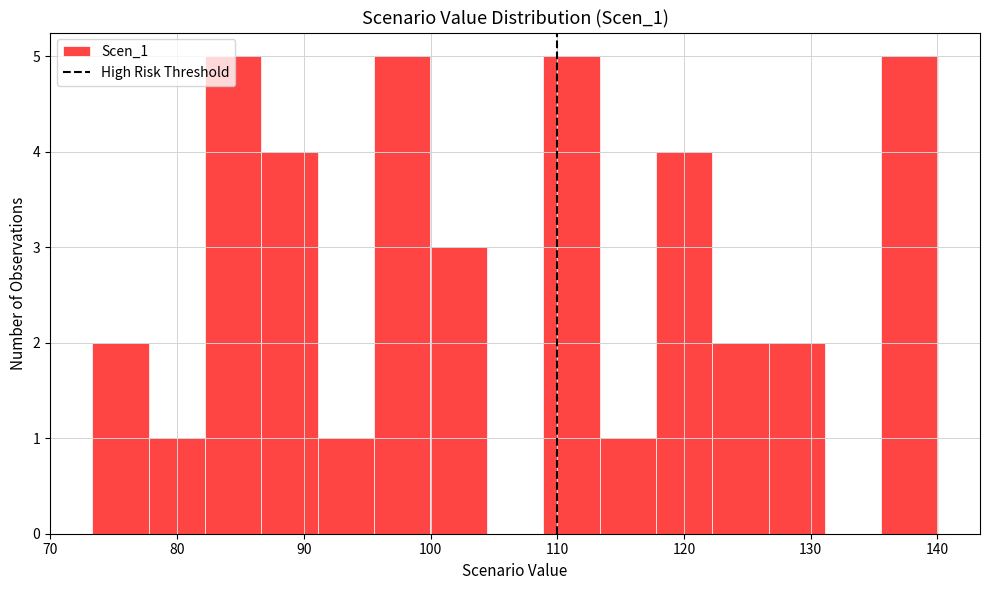

Reading left to right, list every bar in this chart as the range it spans on the x-axis followed by its height. Neither the bar edges nor the heights are printed on the chart, so give them approximately, as read against the axes.

73 to 78: 2
78 to 82: 1
82 to 87: 5
87 to 91: 4
91 to 96: 1
96 to 100: 5
100 to 104: 3
104 to 109: 0
109 to 113: 5
113 to 118: 1
118 to 122: 4
122 to 127: 2
127 to 131: 2
131 to 136: 0
136 to 140: 5